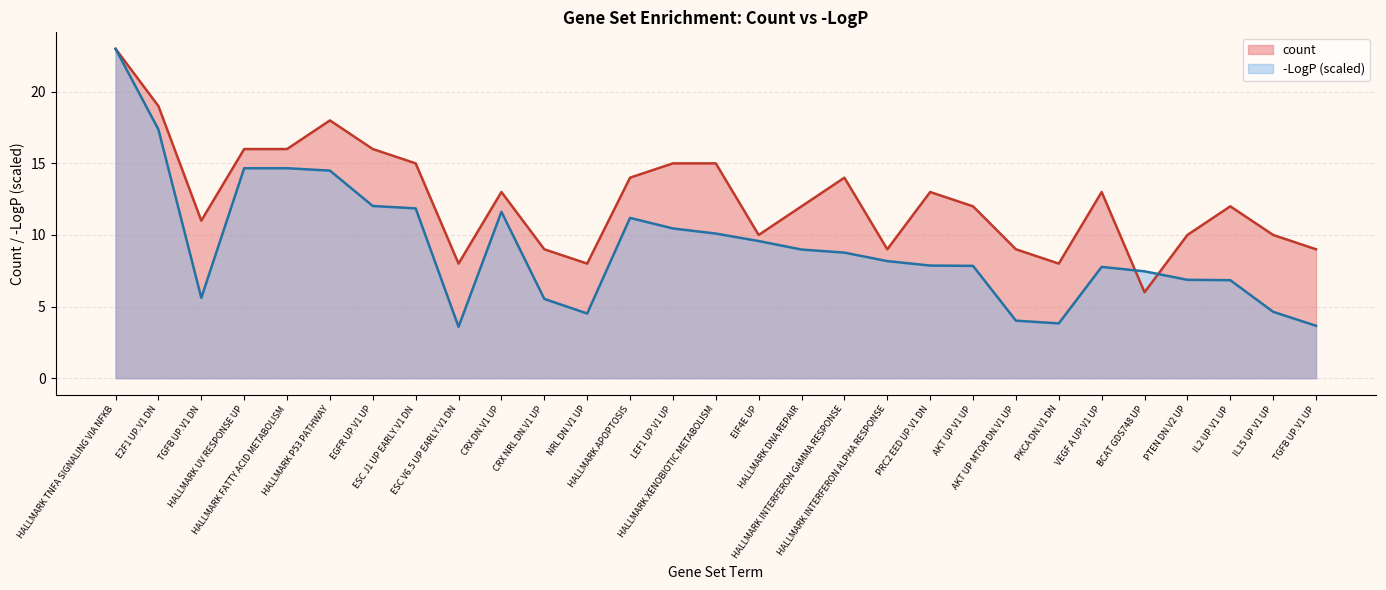

What is the ratio of the value at PKCA DN.V1 DN to the value at EGFR UP.V1 UP?

0.5